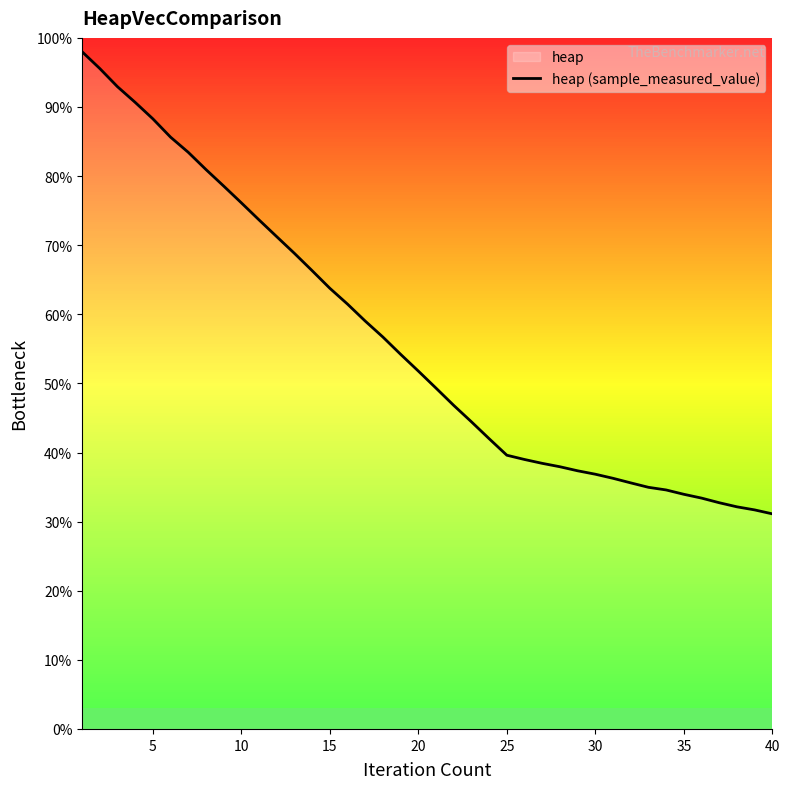

How many values are below 51?

20